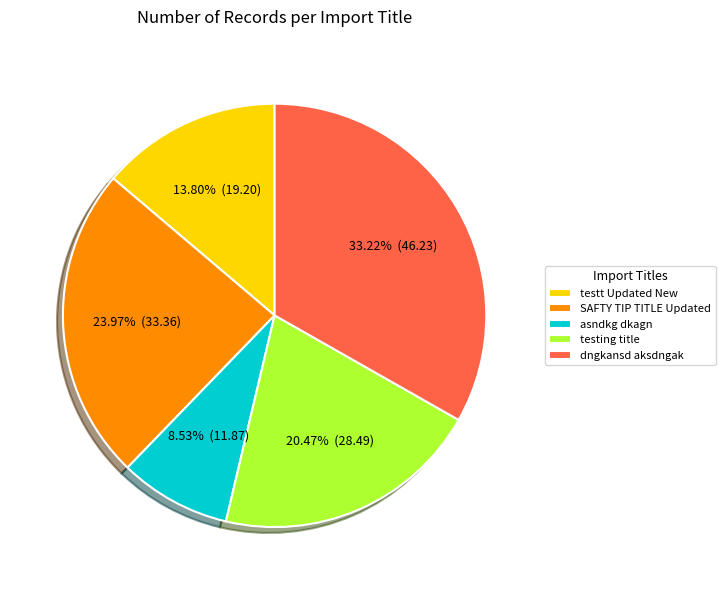

How many slices are in this pie chart?

5